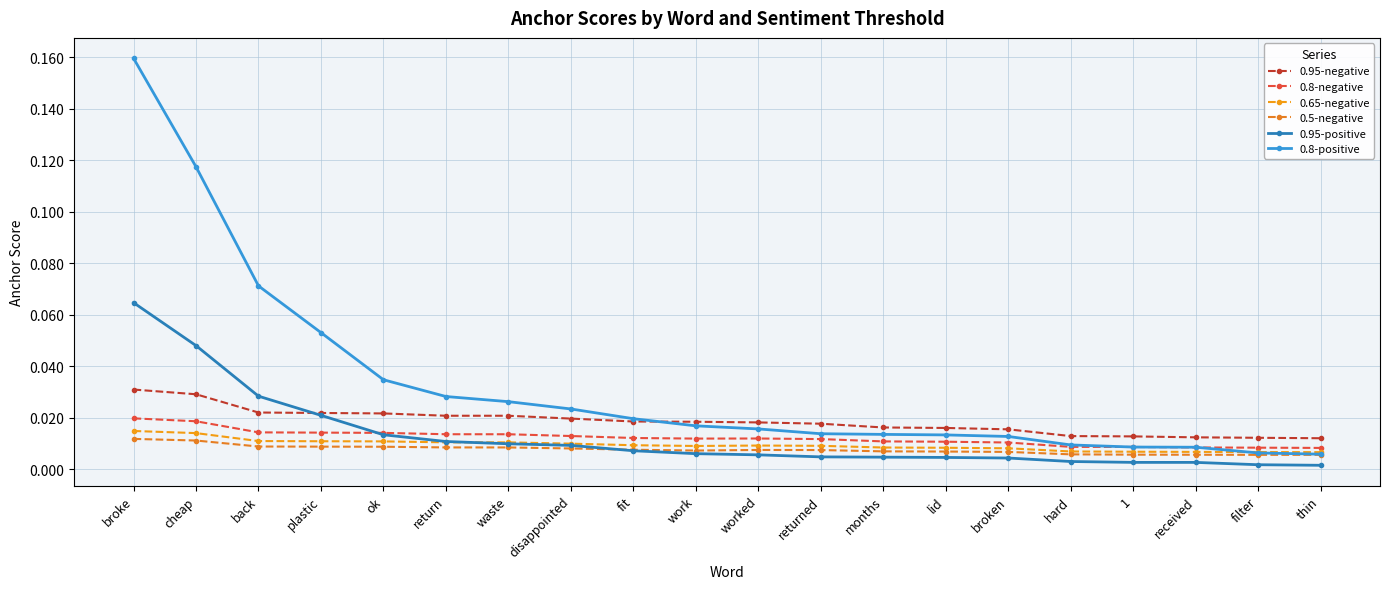

Between returned and worked, which is larger?

worked